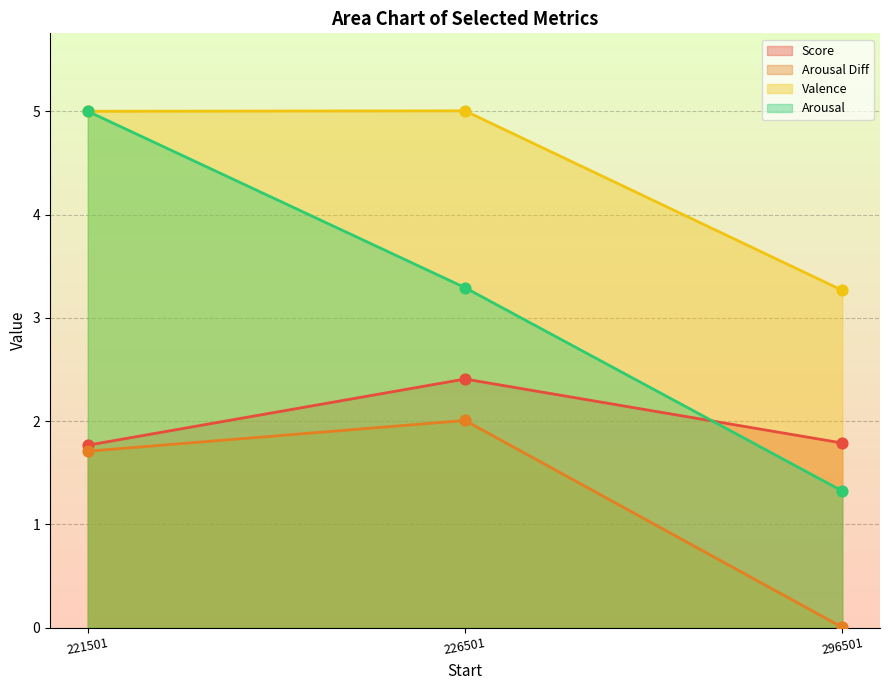

Which series has the largest total across all categories?

Valence